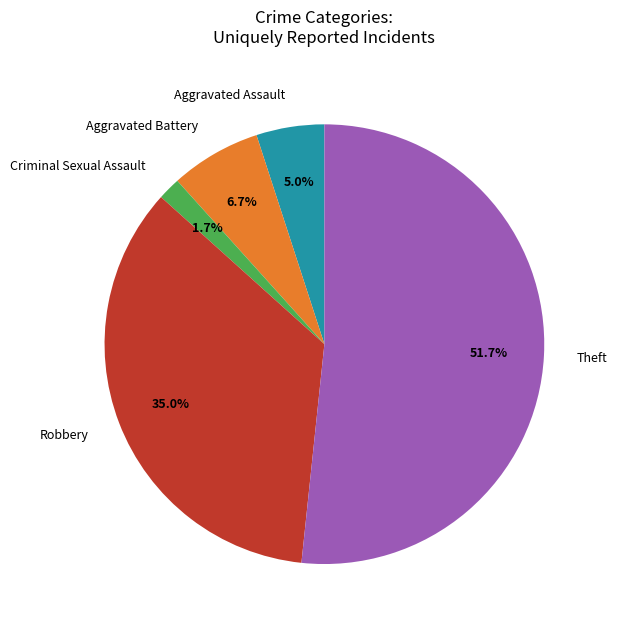

How much of the chart is everything except Criminal Sexual Assault?

98.3%